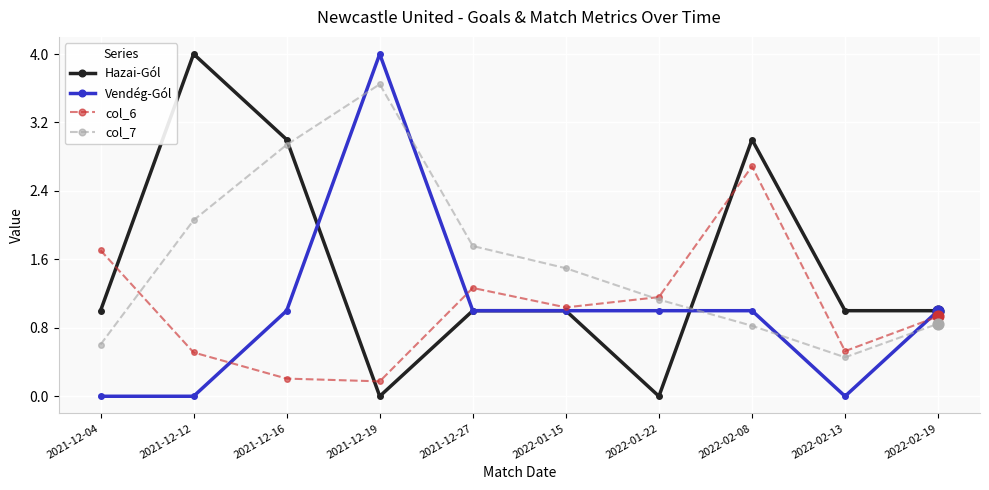

Between 2021-12-19 and 2022-02-19, which series saw the biggest shift?

Vendég-Gól